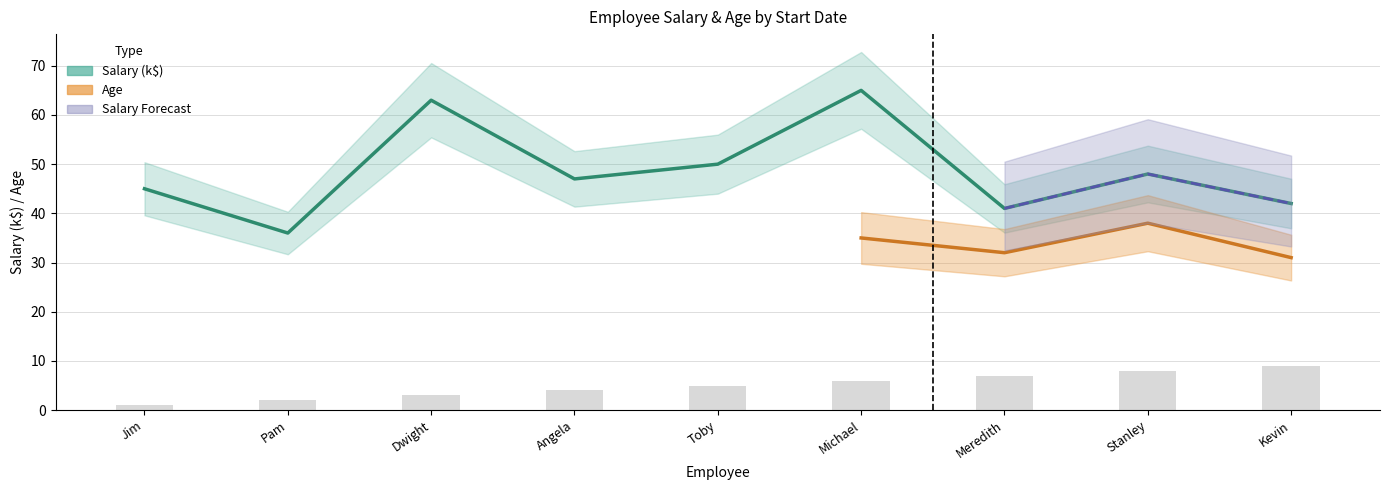

Is it true that EmployeeID equals 5 at Toby?

True